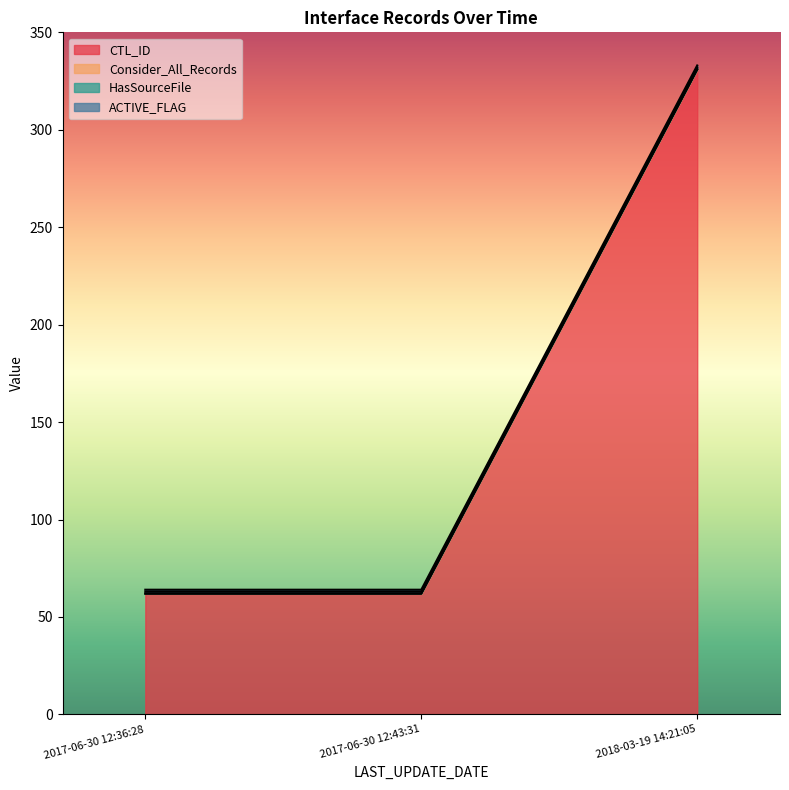

Does the chart have visible grid lines?

No